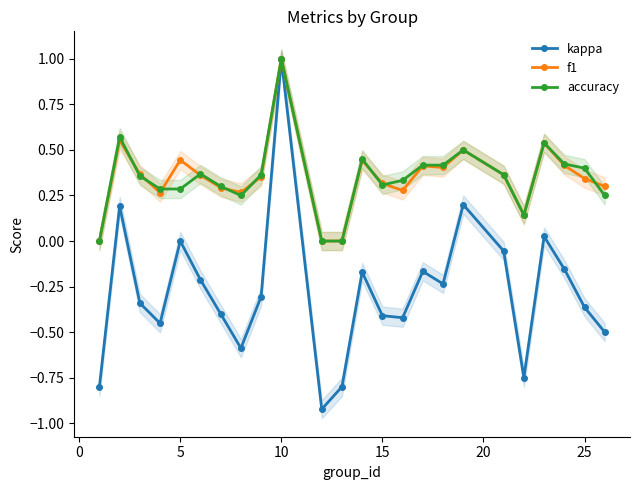

Does the chart have visible grid lines?

No